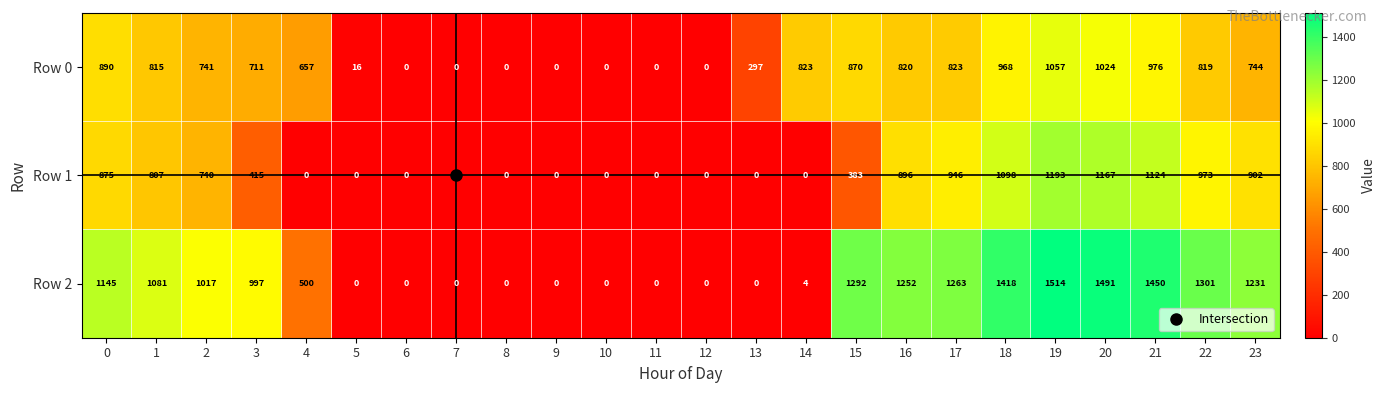

How many distinct data groups are displayed?

3